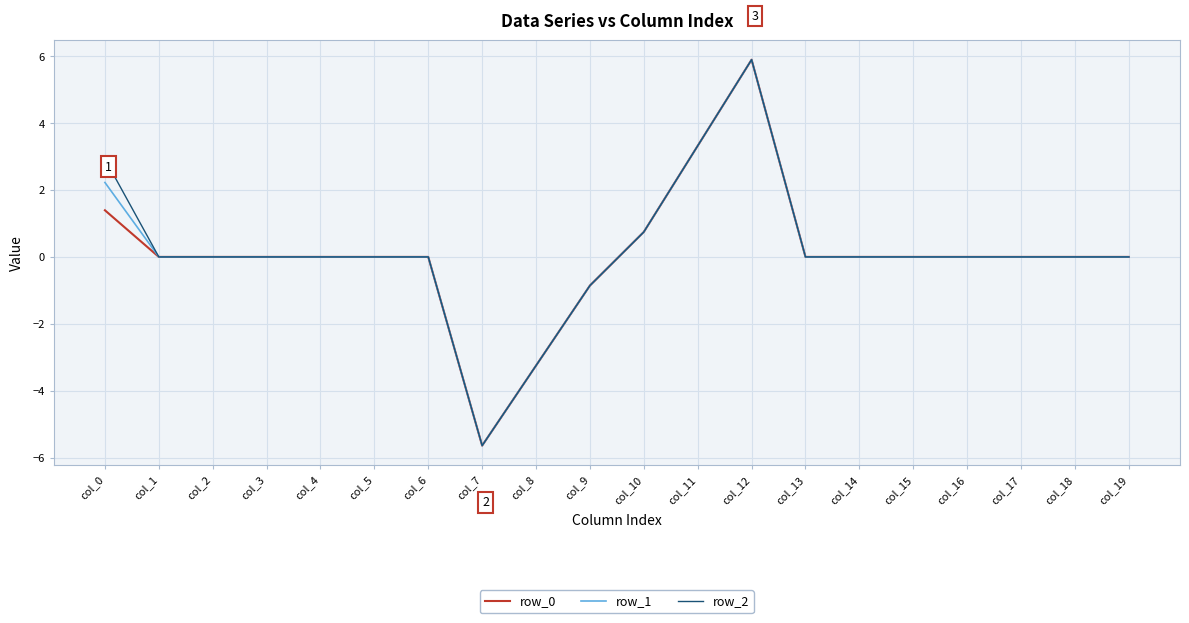

The row_1 series shows 0.0 at col_17. True or false?

True